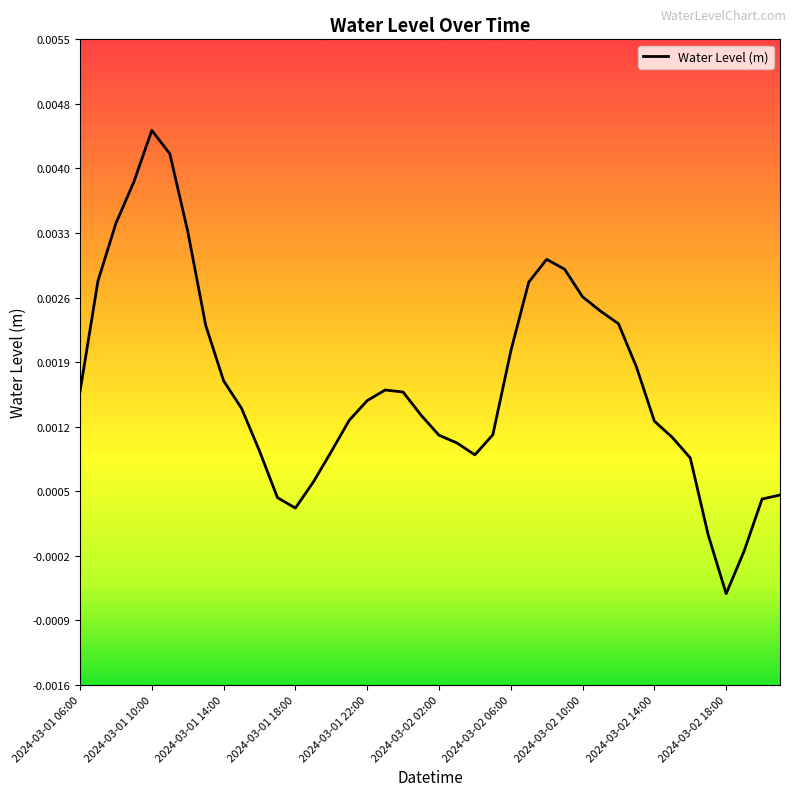

What is the sum of all values?

0.1